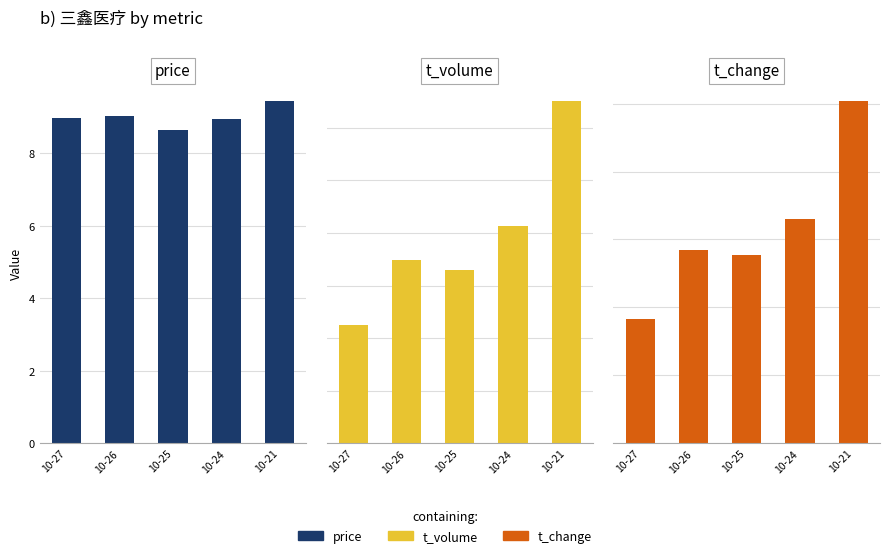

Is it true that t_volume equals 13028.0 at 10-21?

True